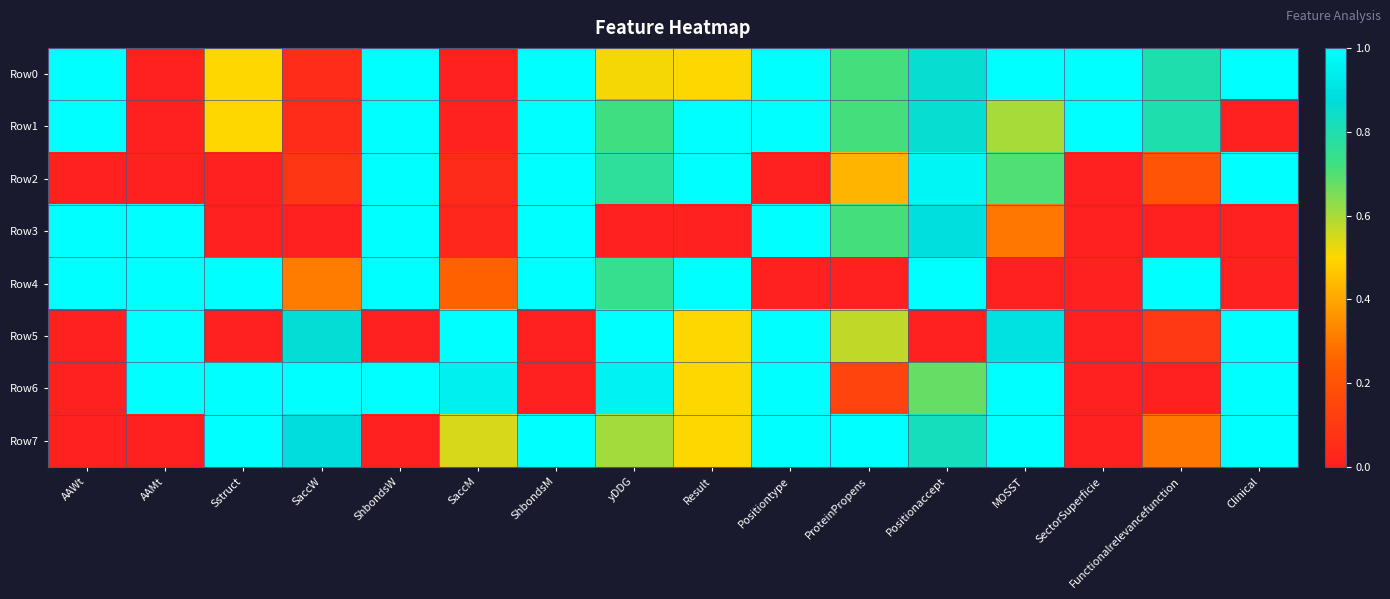

At how many categories does at least one series exceed 0?

16